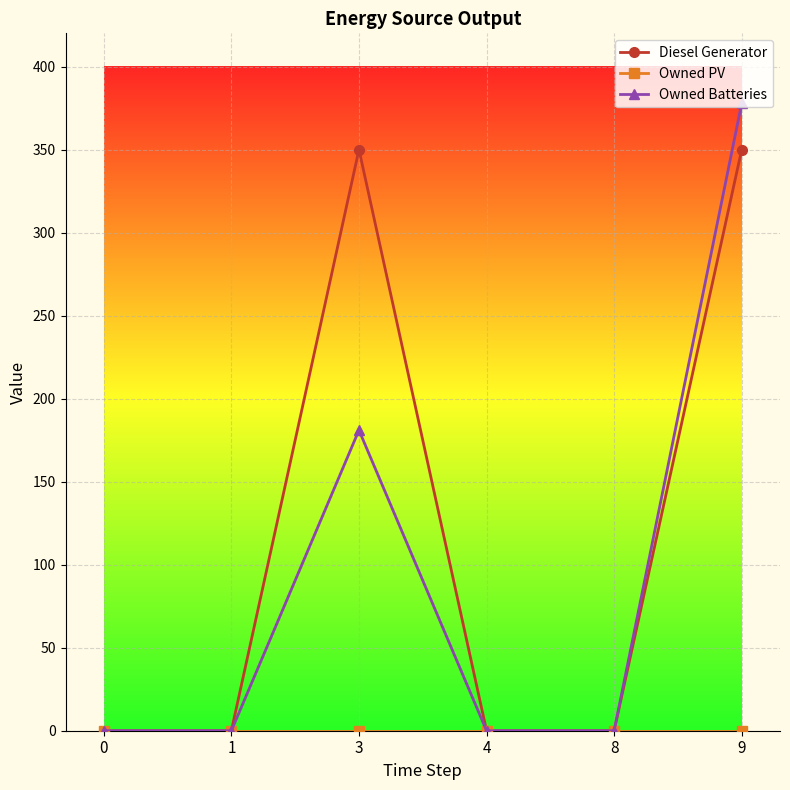

Between 1 and 9, which series saw the biggest shift?

Owned Batteries